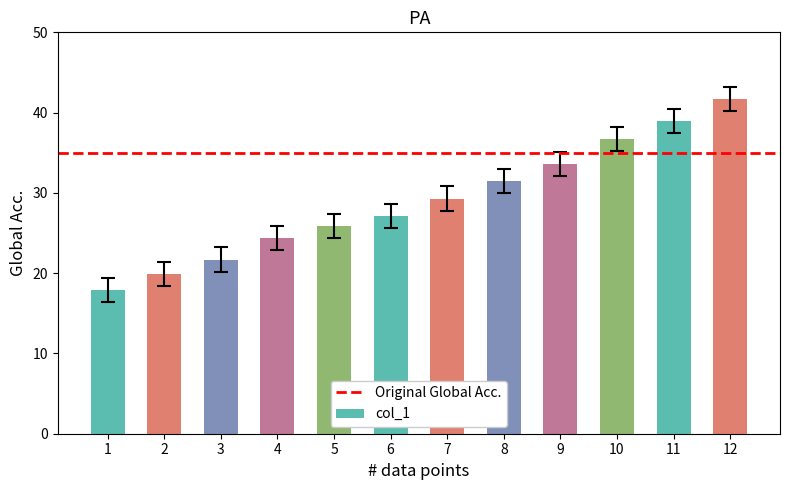

The chart shows a value of 50.5 at 9. True or false?

False